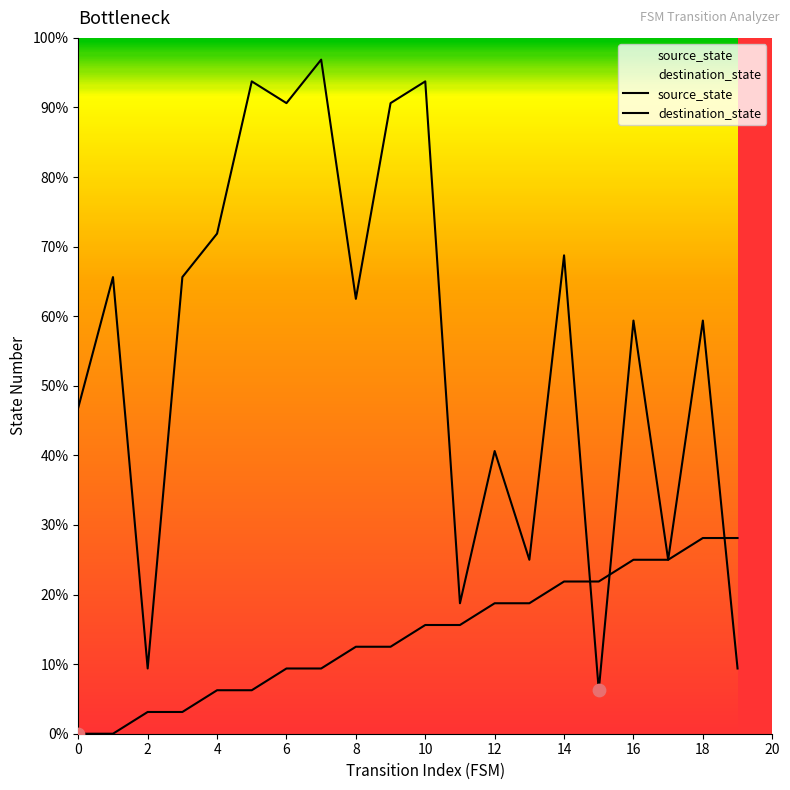

Which series contains the highest Y value?

destination_state